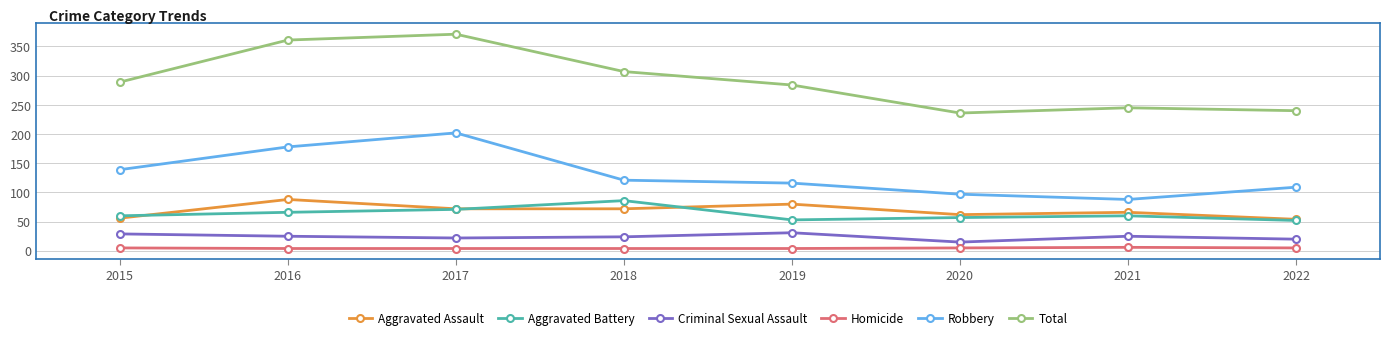

The value of Aggravated Battery at 2020 is 57. True or false?

True